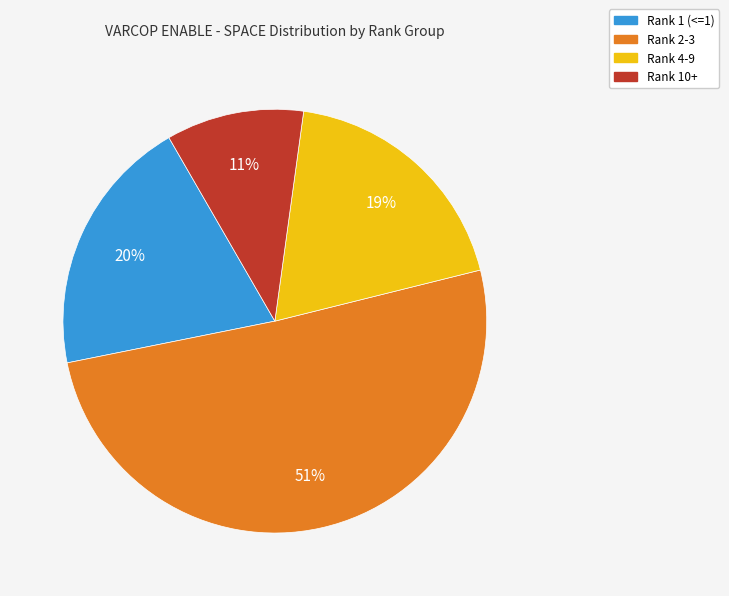

Is there any slice that represents more than half of the pie?

Yes